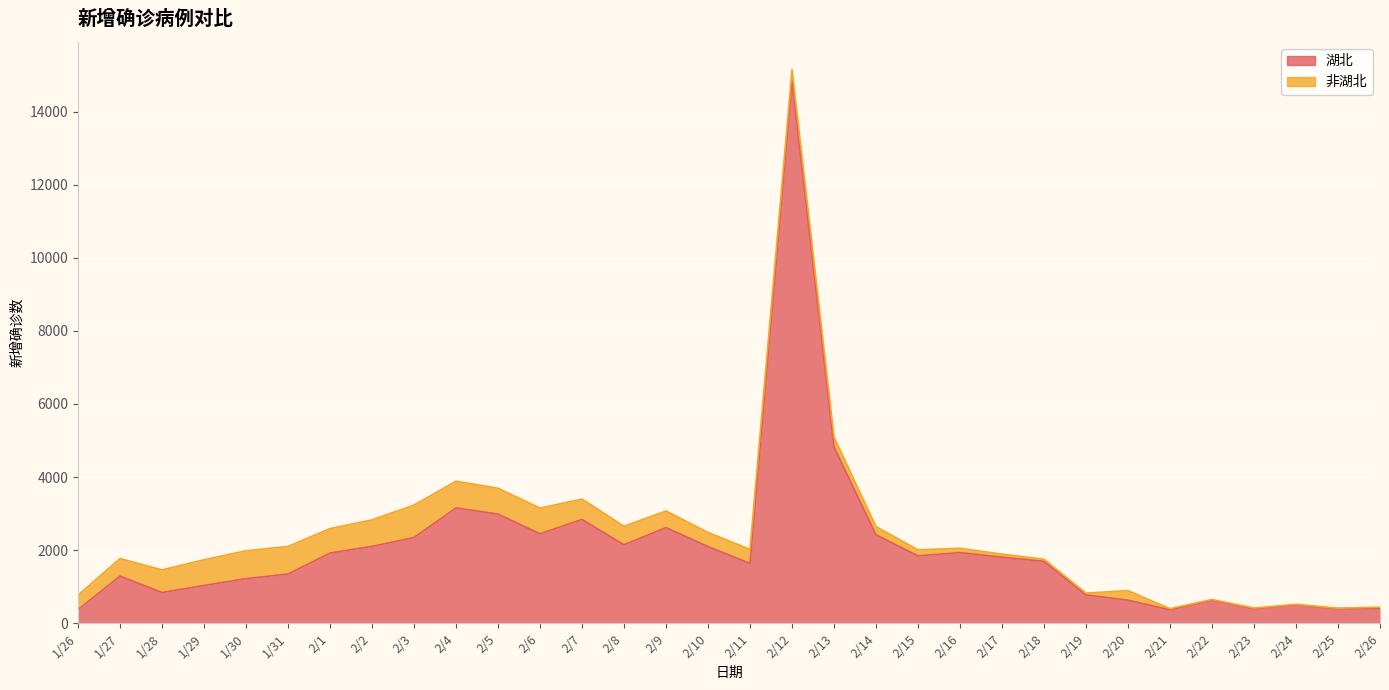

What is the label of the 13th point from the right?

2/14